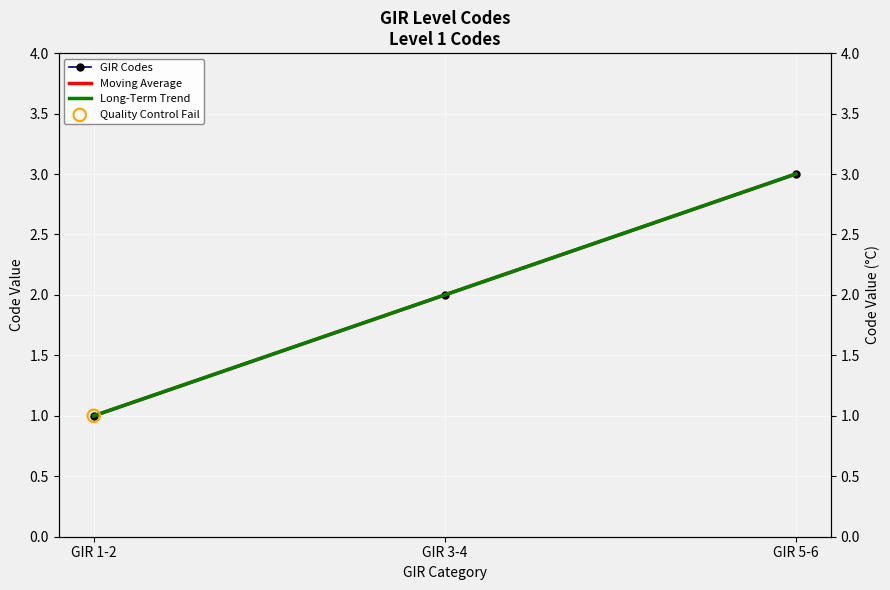

Which series contains the highest Y value?

Long-Term Trend